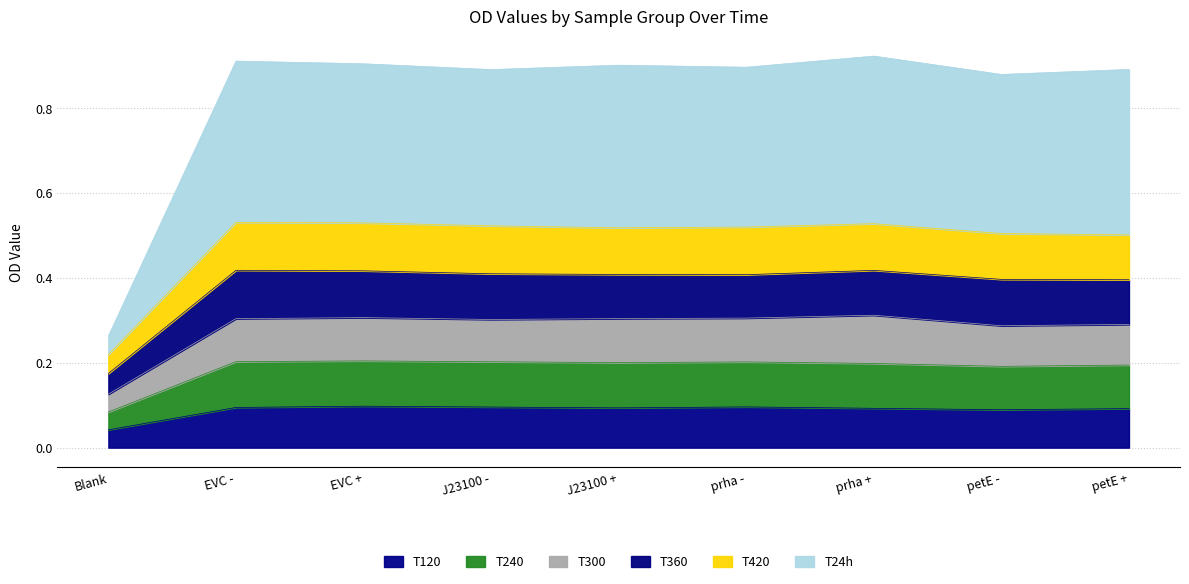

True or false: T360 has more than 2 interior local peaks.

False